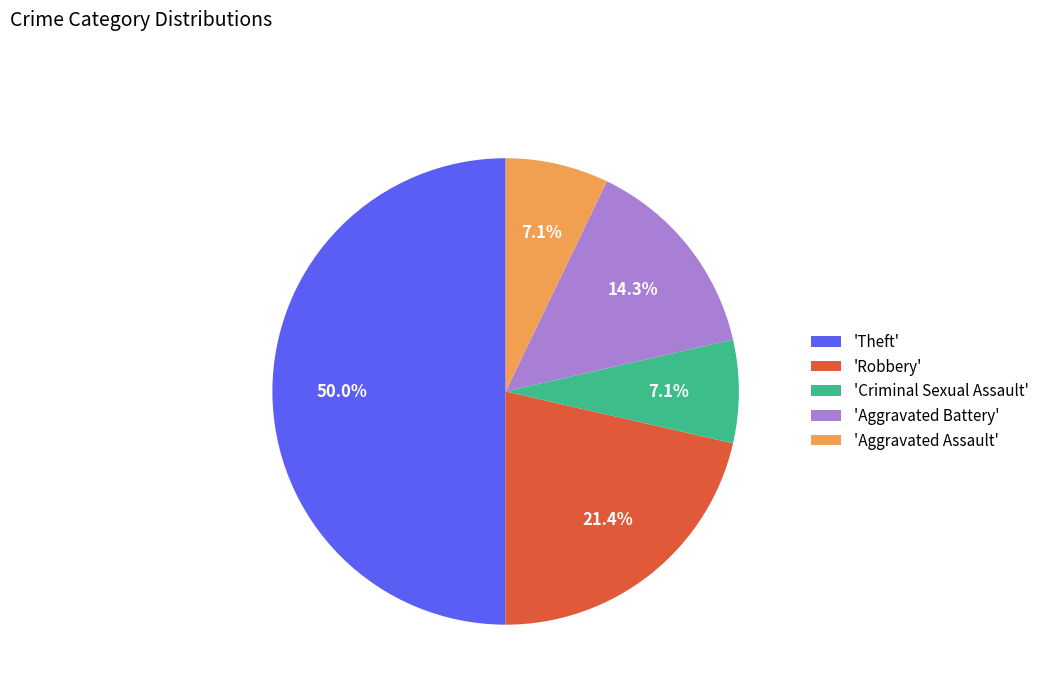

Which slice is the largest?

'Theft'